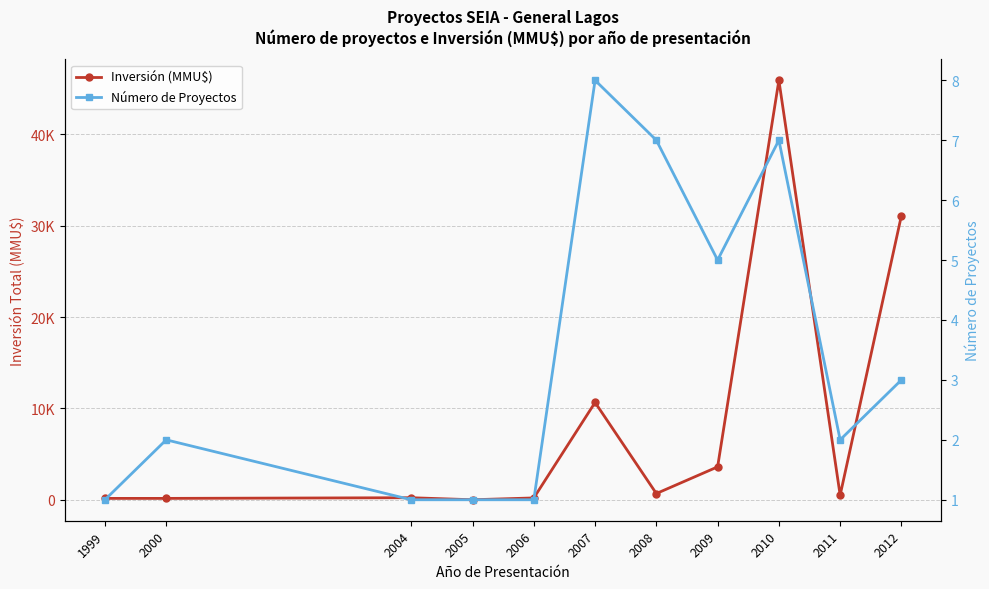

How many values in the Inversión (MMU$) series are below 500?

5